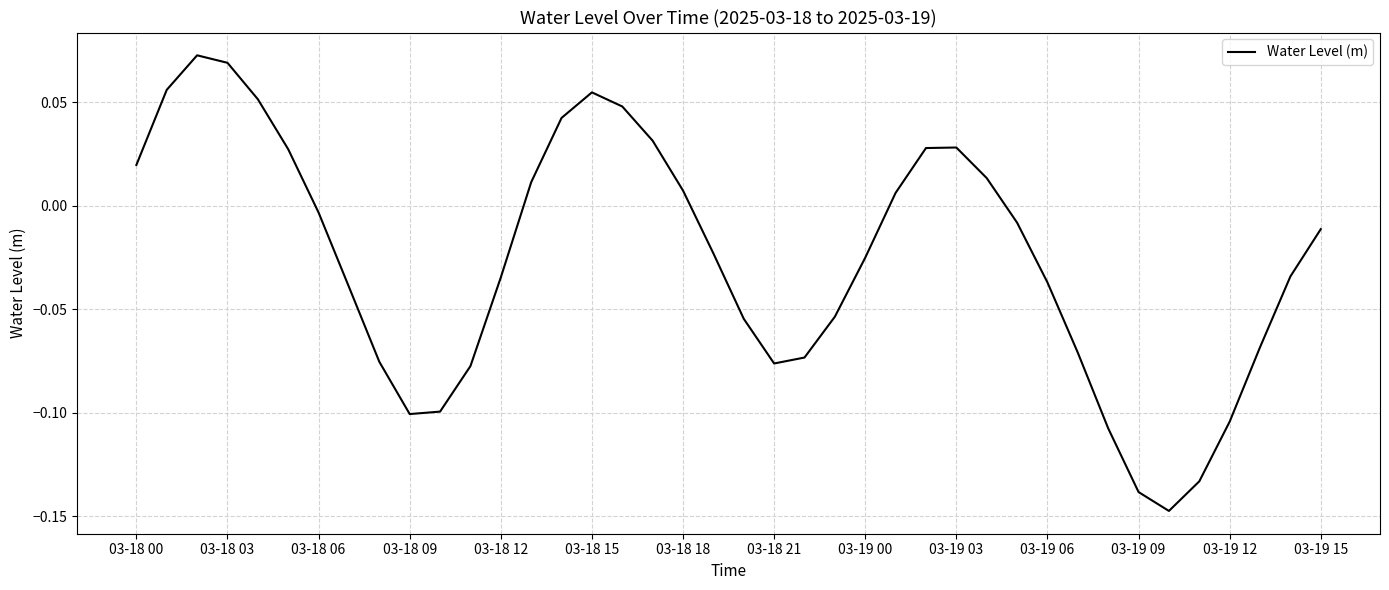

True or false: there are more than 2 points higher than both neighbors.

True